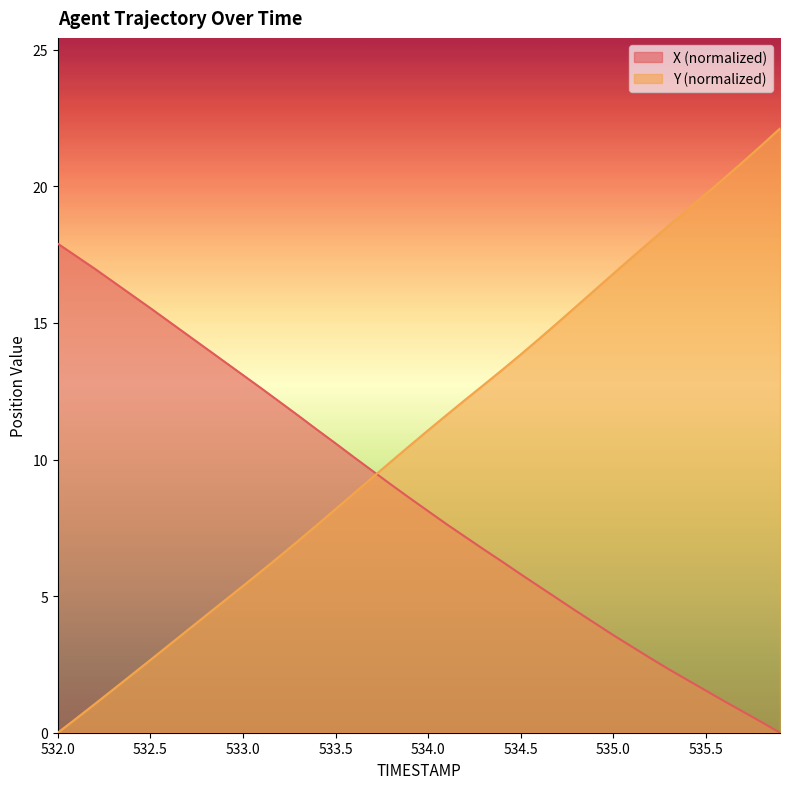

What position from the left is 532.2?

3